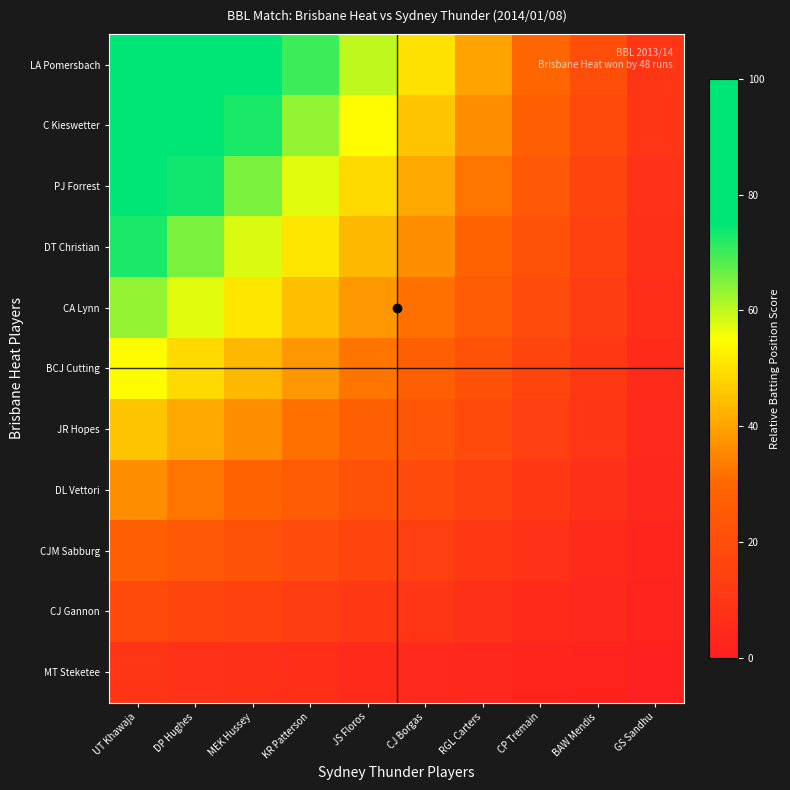

How many categories are shown in the chart?

10